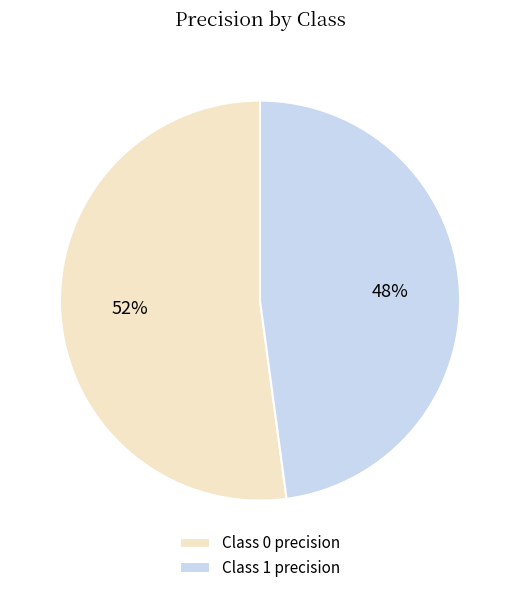

Which category has the smallest portion of the pie?

Class 1 precision